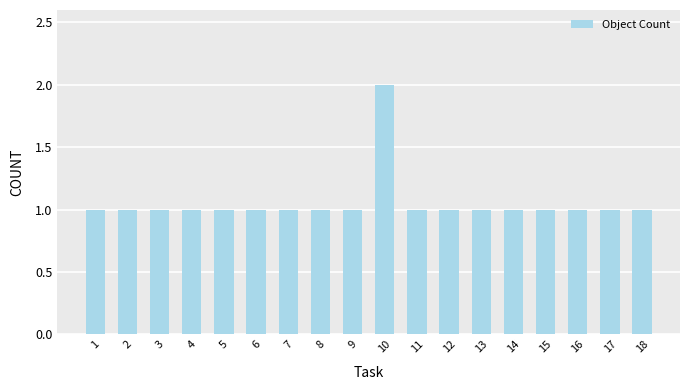

Count the values in the range 1 to 2.

18